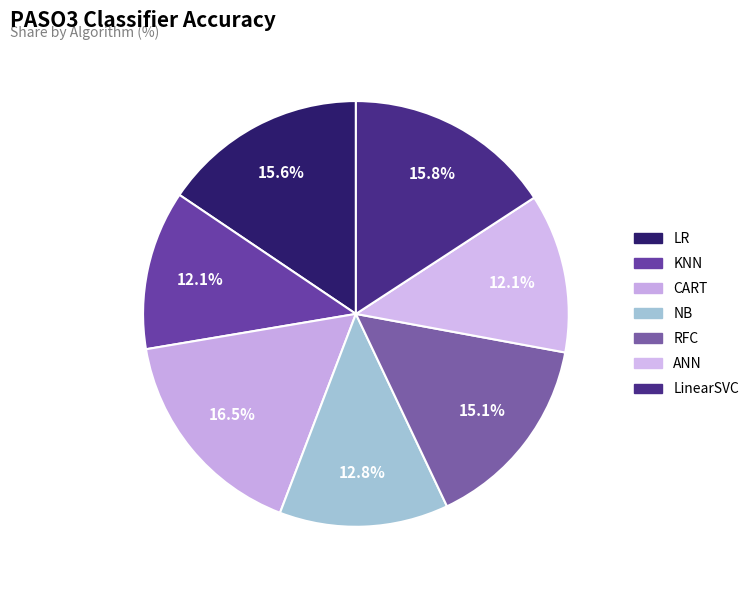

Does any single category account for the majority?

No